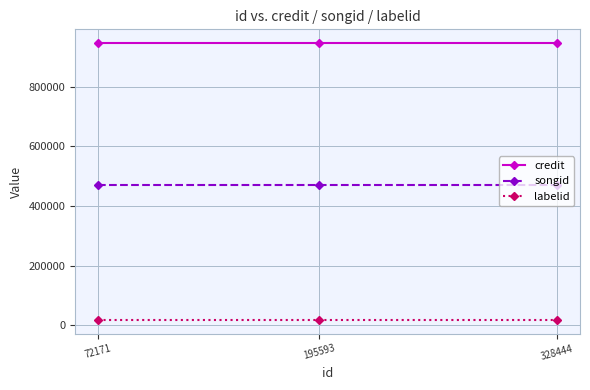

Rank the series by their maximum value, from lowest to highest.

labelid, songid, credit